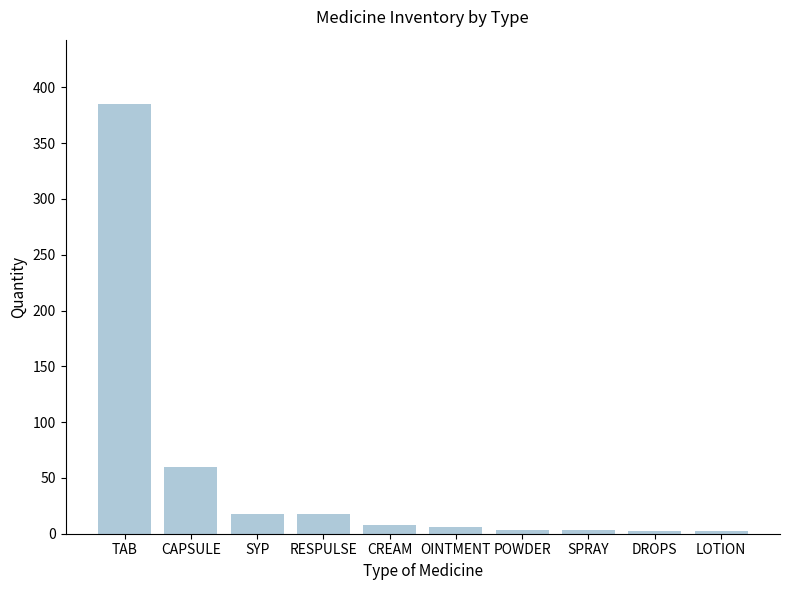

Are the bars grouped side by side (vs. stacked)?

No